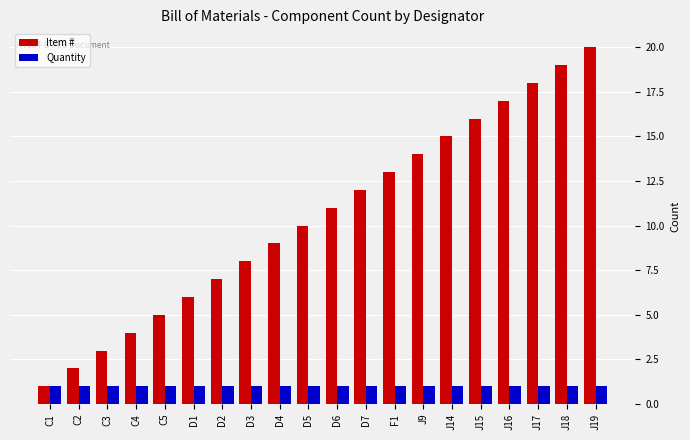

Is it true that Quantity equals 0 at D3?

False